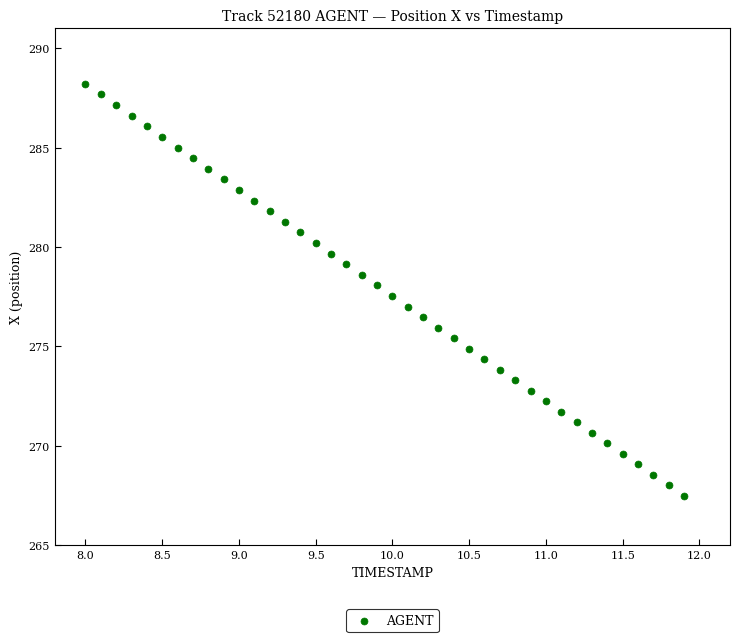

What is the range of X values (max minus min)?

3.9